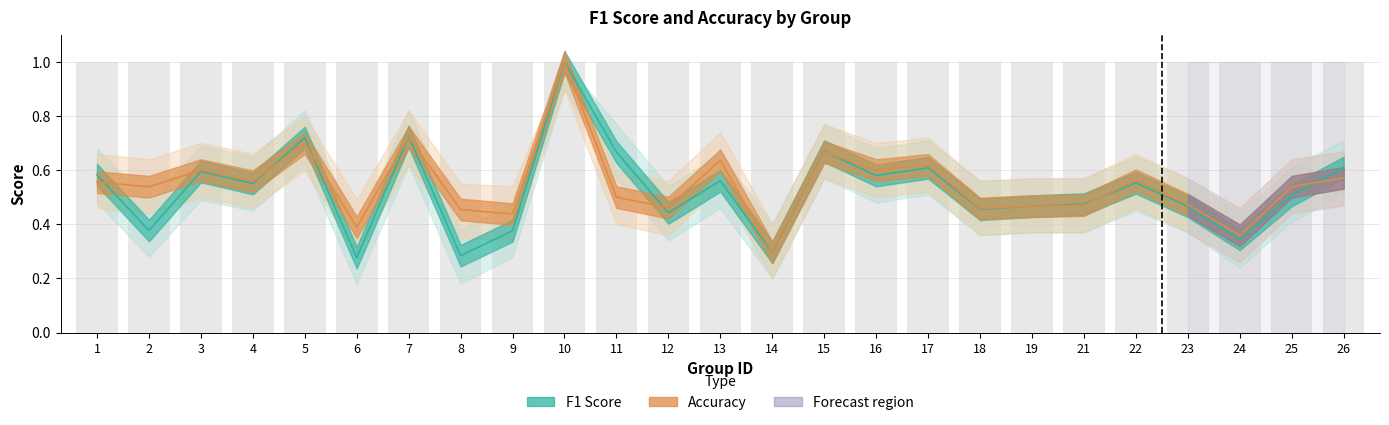

Is the value of acc_upper at 8 greater than the value of acc_lower at 24?

Yes